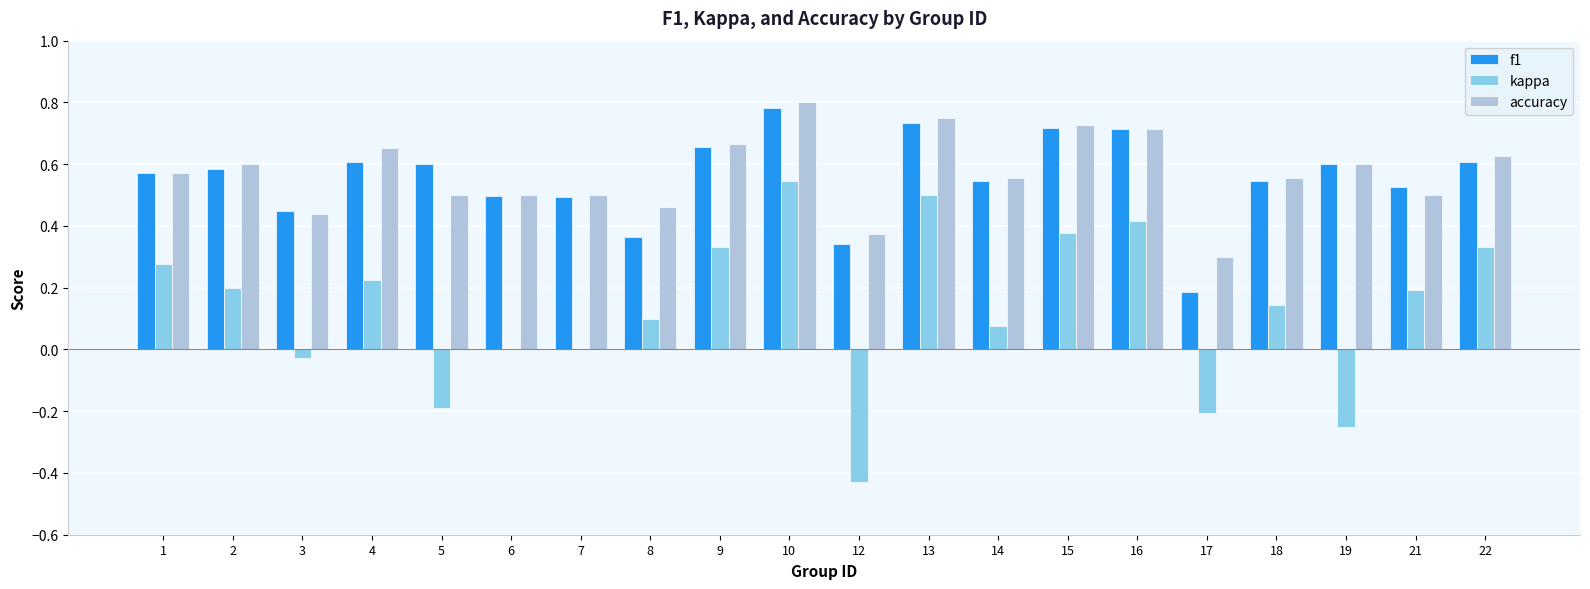

At which category does the chart reach its peak across all series?

10